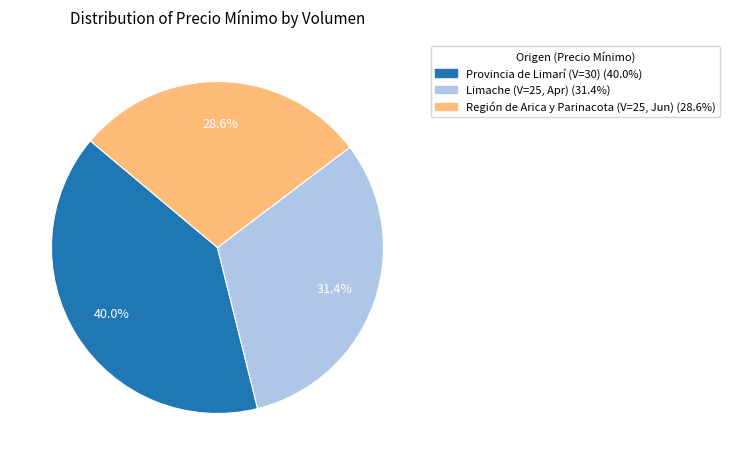

How many segments does this pie chart have?

3